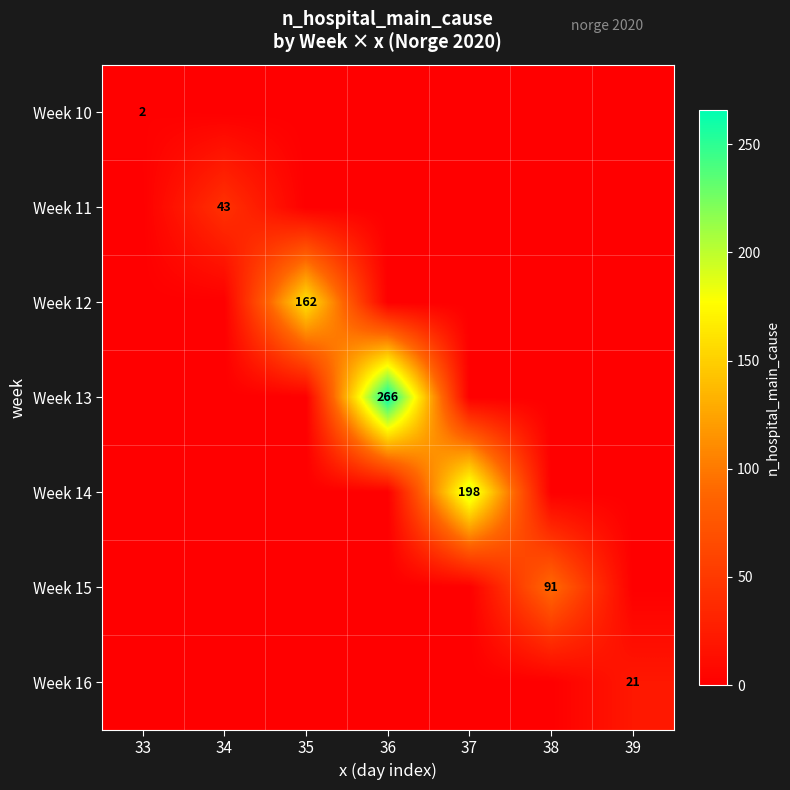

The value of Week 16 at 35 is 0. True or false?

True